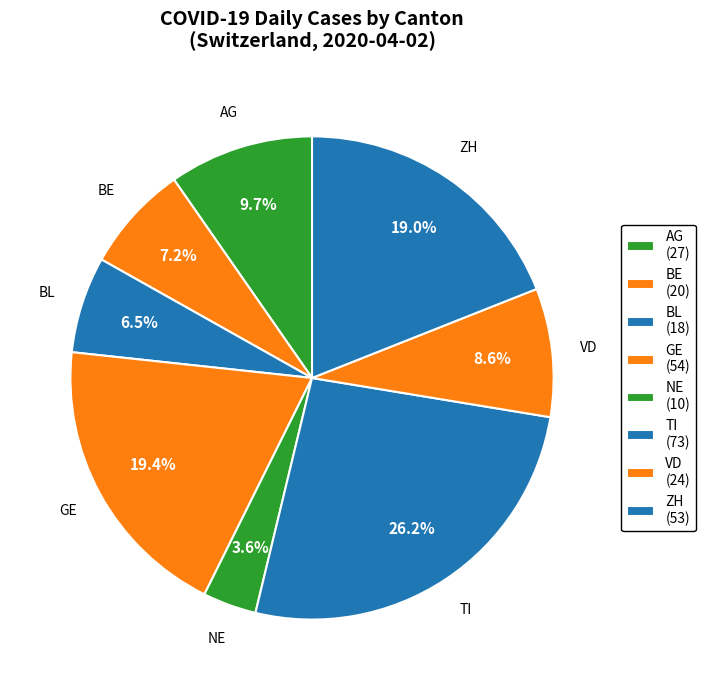

How many segments does this pie chart have?

8